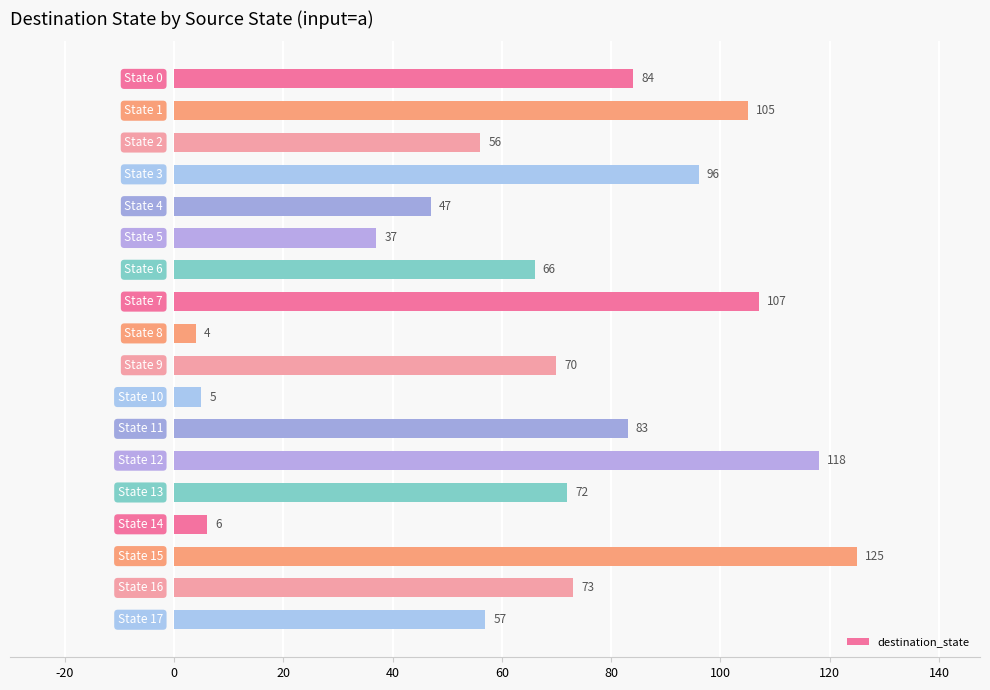

What is the value of the 17th bar from the top?

73